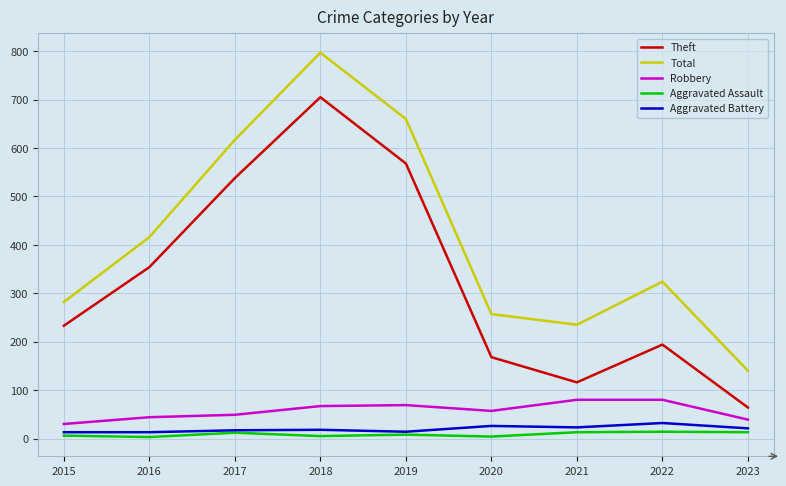

What is the maximum value for Total?

797